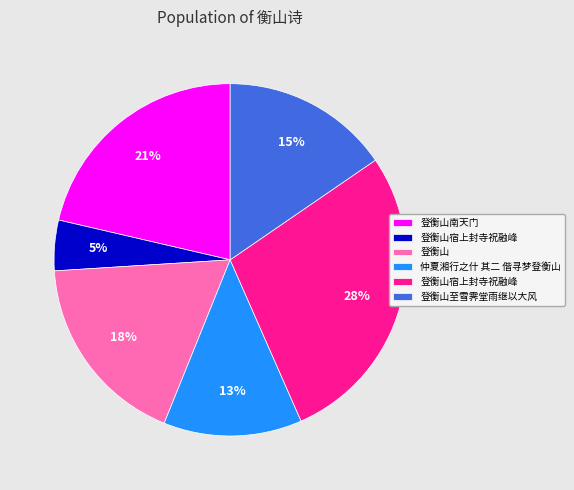

To the nearest percent, what is the difference between the largest and smallest slice percentages?

23%